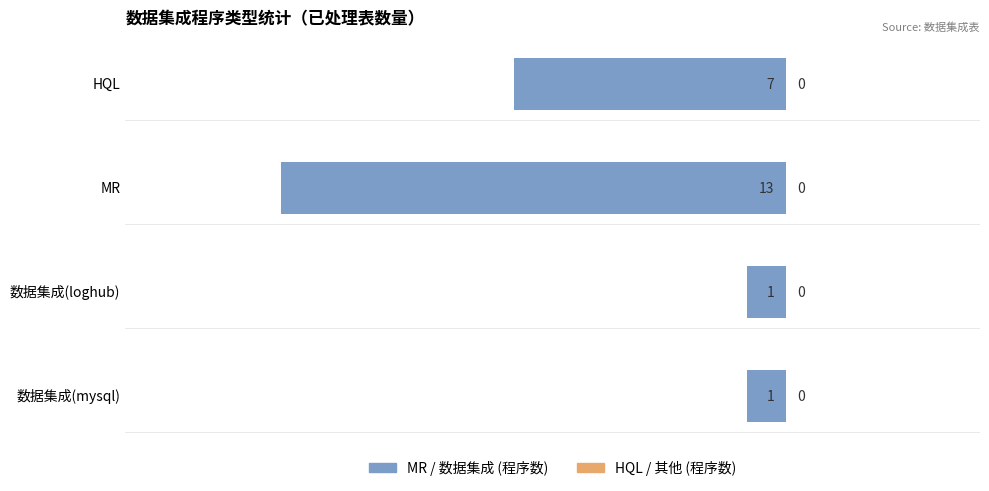

How many bars are there in total?

4